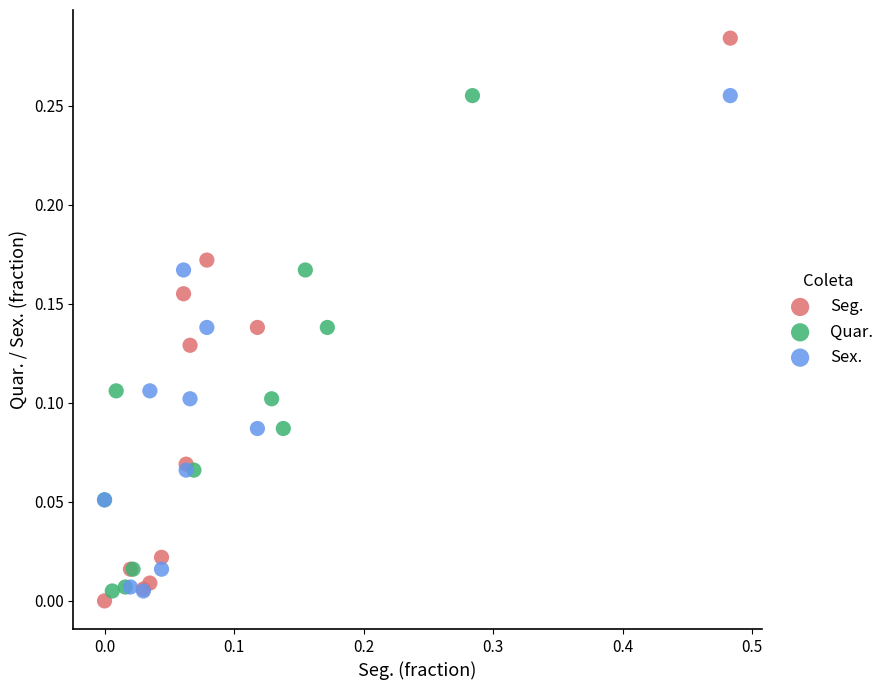

Which series has the widest spread of Y values?

Seg.